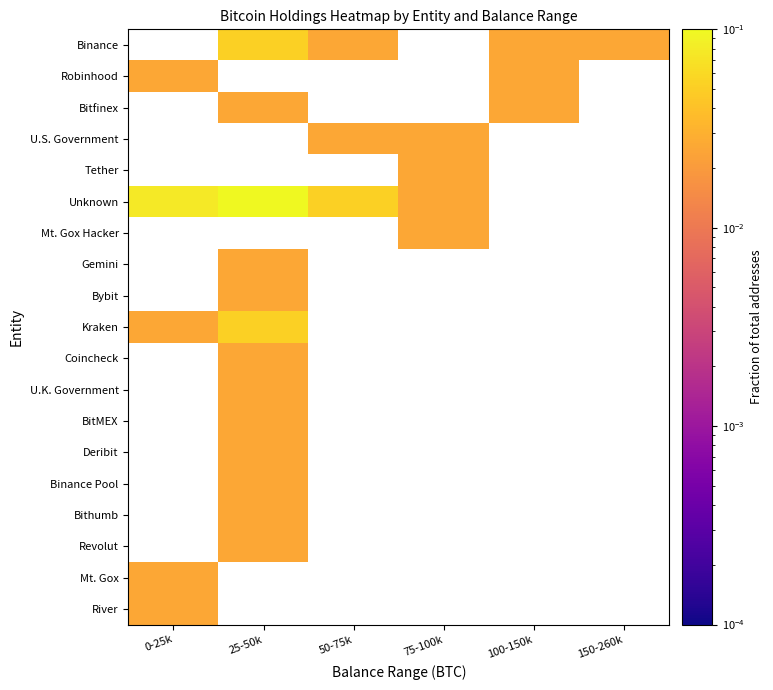

How many values in U.K. Government are above zero?

1